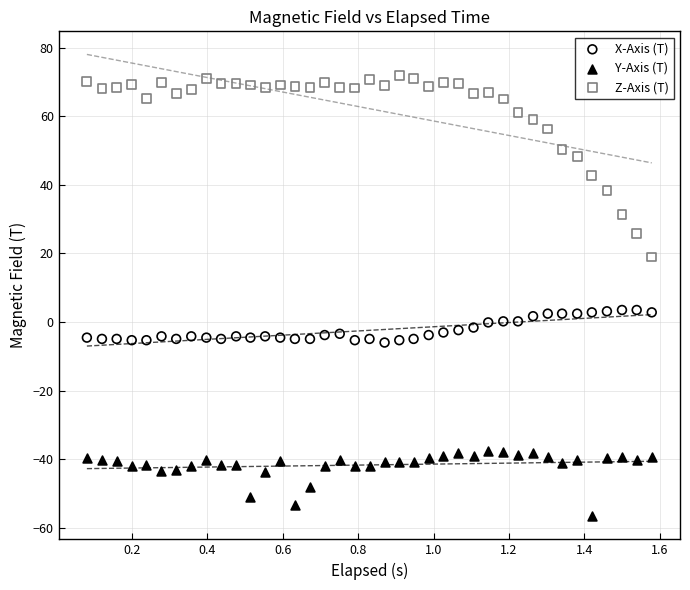

Which series has the widest spread of Y values?

Z-Axis (T)